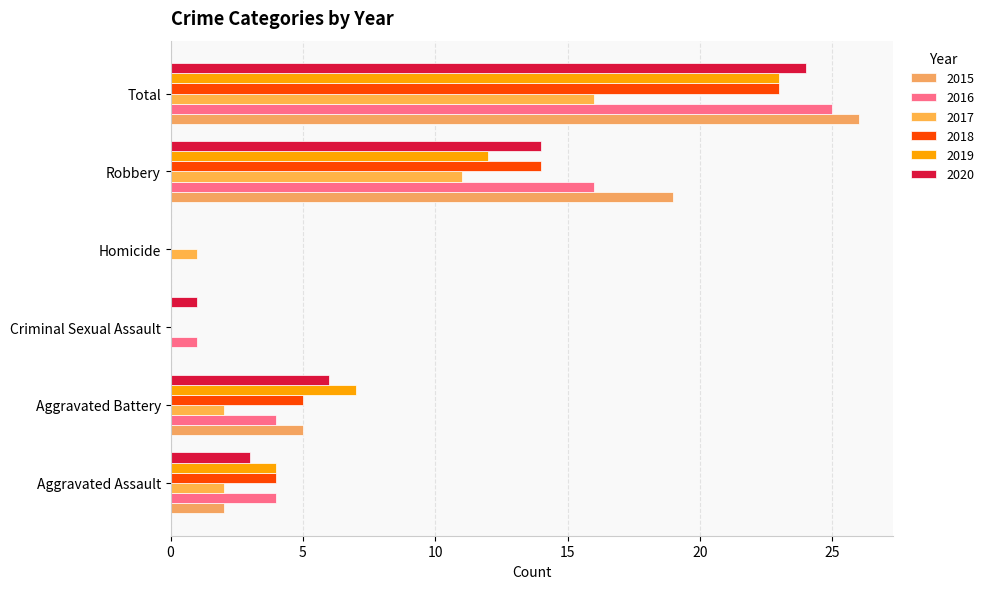

What are all the series names shown in the legend?

2015, 2016, 2017, 2018, 2019, 2020